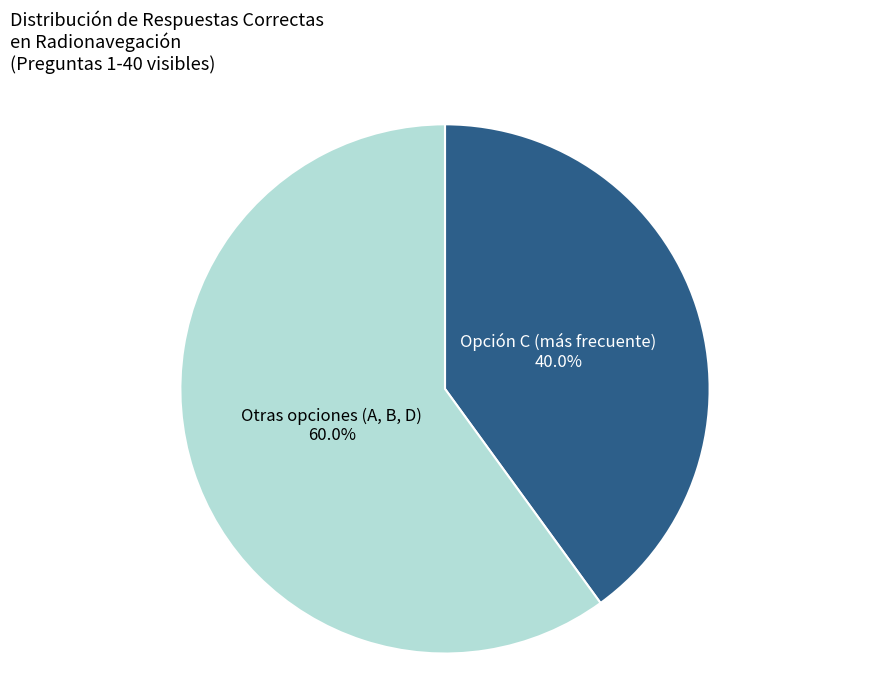

To the nearest percent, what is the average slice percentage?

50%